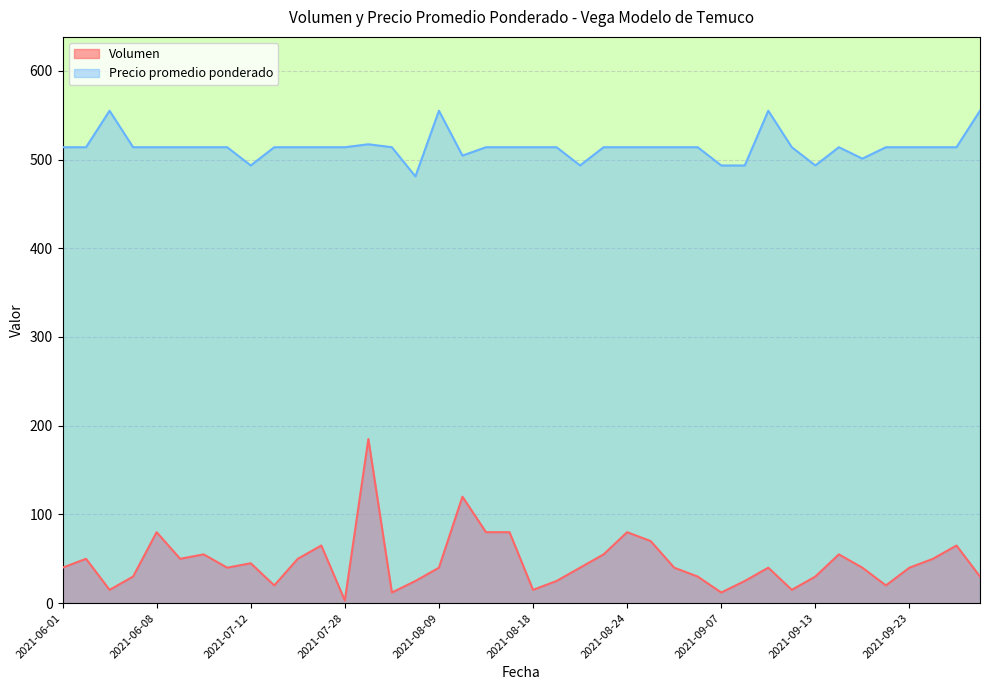

Reading left to right, what are all the values shown in this chart?

Volumen: 40.0	50.0	15.0	30.0	80.0	50.0	55.0	40.0	45.0	20.0	50.0	65.0	3.0	185.0	12.0	25.0	40.0	120.0	80.0	80.0	15.0	25.0	40.0	55.0	80.0	70.0	40.0	30.0	12.0	25.0	40.0	15.0	30.0	55.0	40.0	20.0	40.0	50.0	65.0	30.0
Precio promedio ponderado: 513.9	513.9	555.0	513.9	513.9	513.9	513.9	513.9	493.3	513.9	513.9	513.9	513.9	517.2	513.9	481.0	555.0	504.5	513.9	513.9	513.9	513.9	493.3	513.9	513.9	513.9	513.9	513.9	493.3	493.3	555.0	513.9	493.3	513.9	501.0	513.9	513.9	513.9	513.9	555.0